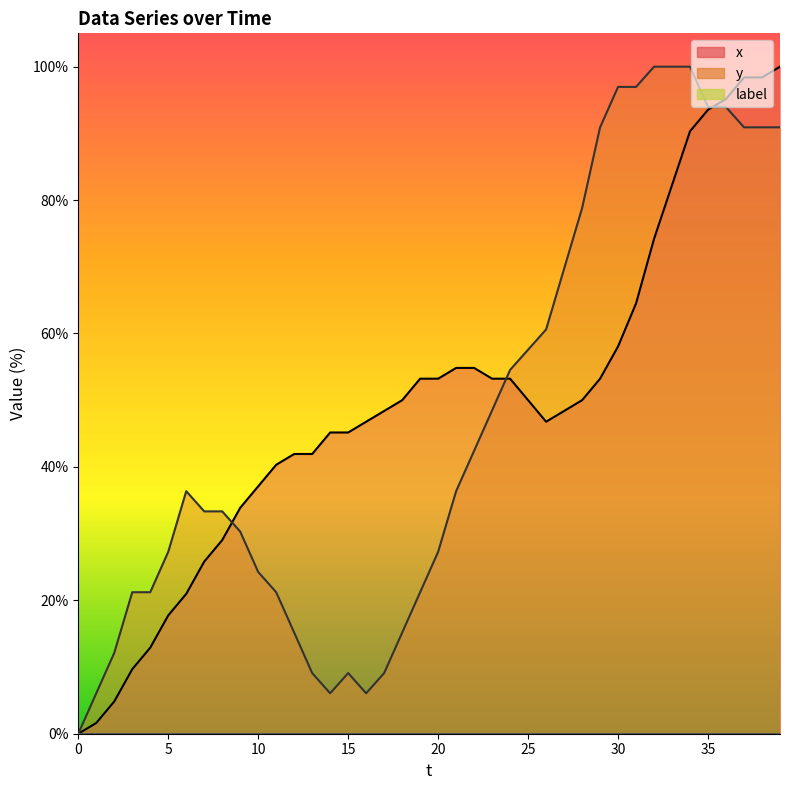

How many categories are shown in the chart?

40